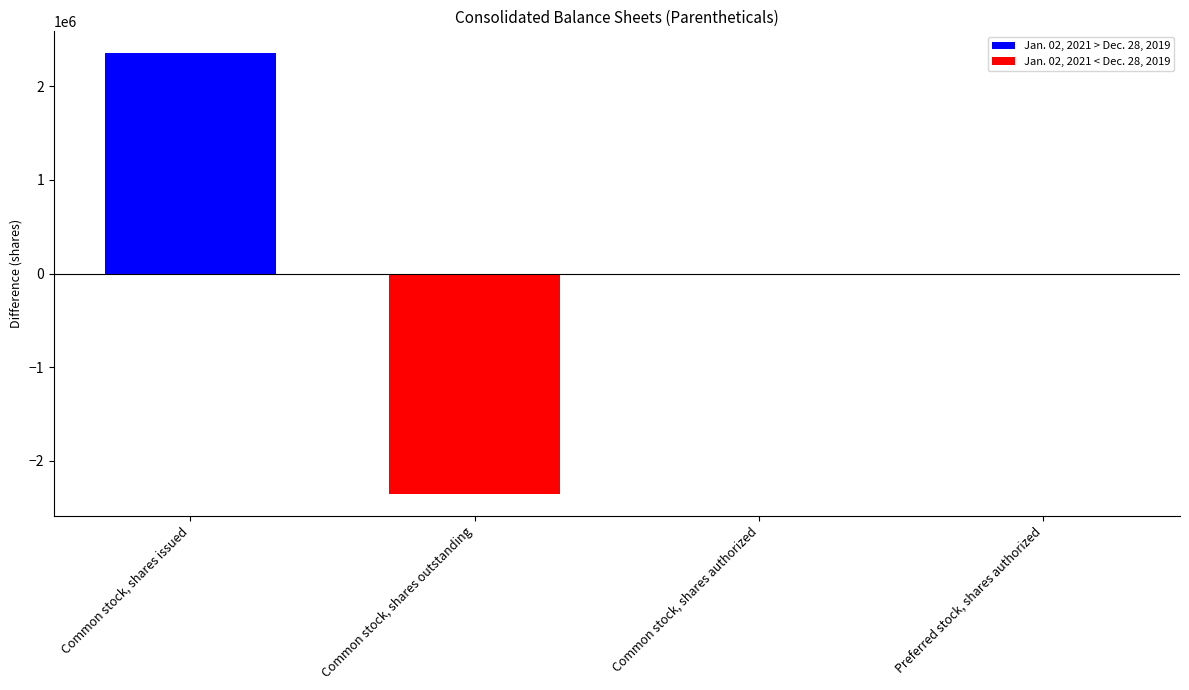

Is it true that the value at Common stock, shares authorized is 0?

True